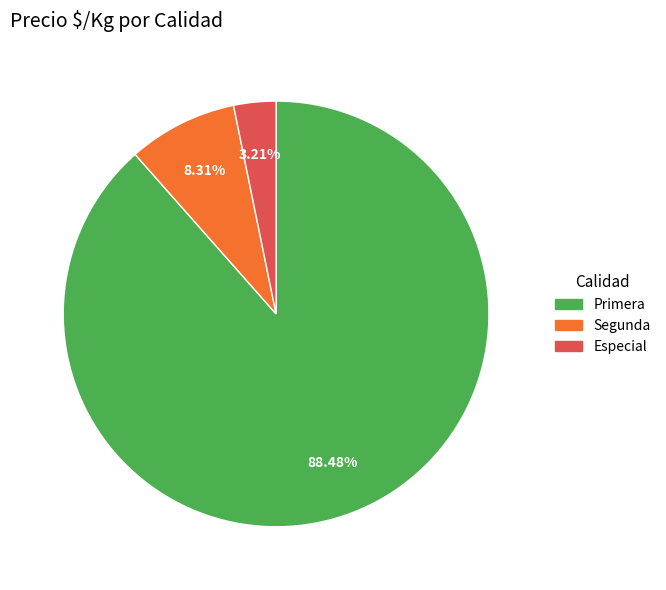

Does any single category account for the majority?

Yes